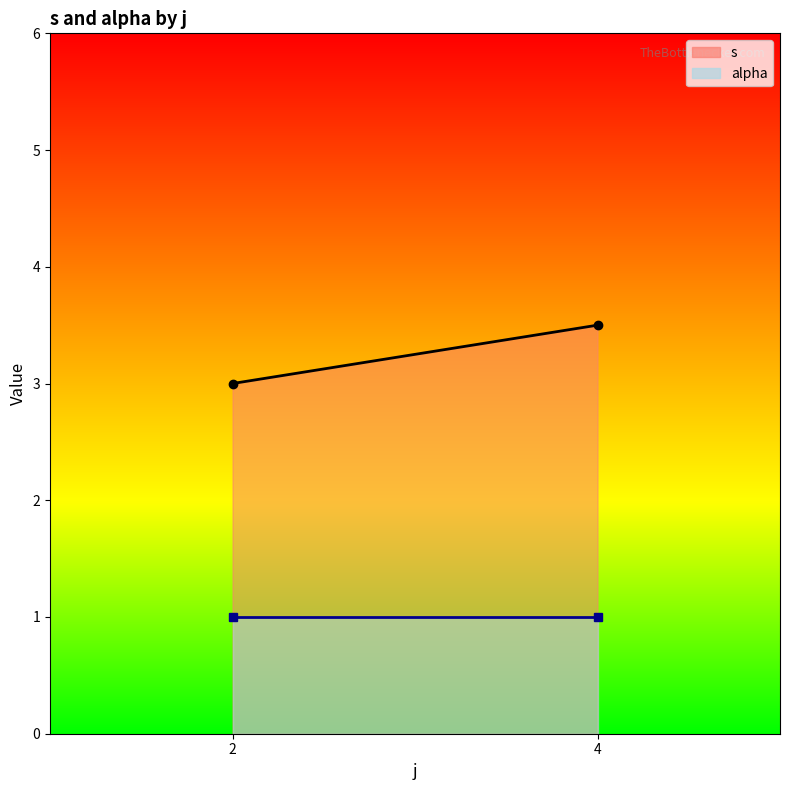

At which label is alpha_line closest to 1?

2